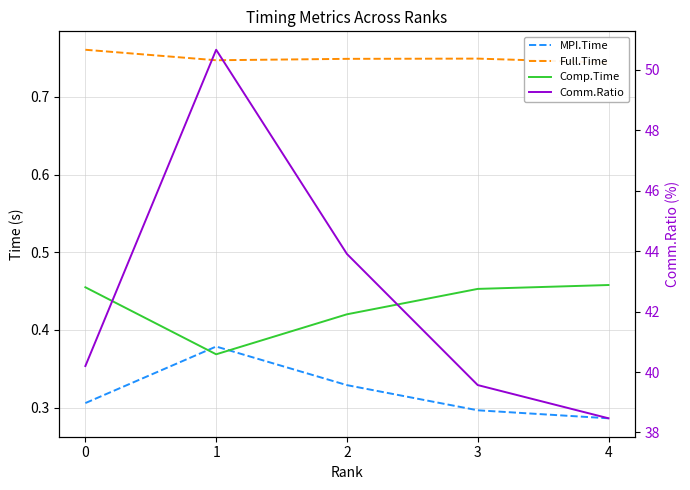

Between 4 and 2, which is larger?

2